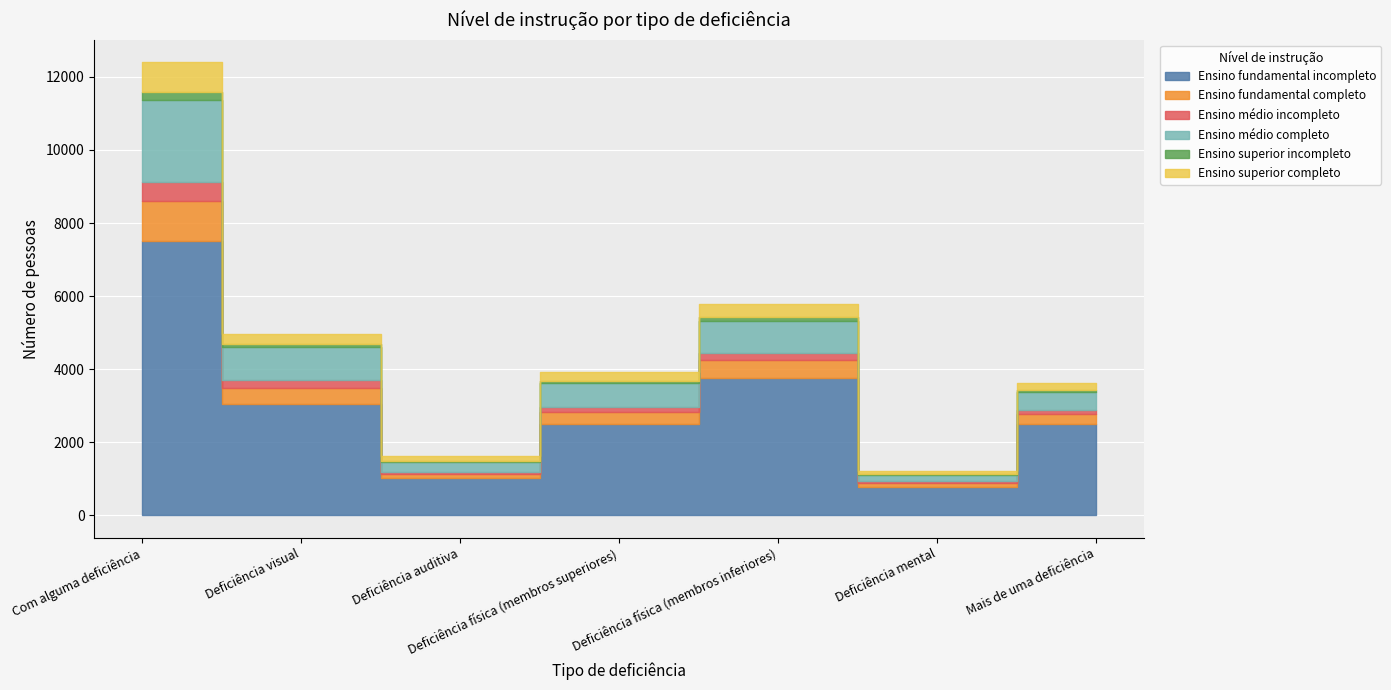

Reading left to right, extract all data points from this chart.

Ensino fundamental incompleto: Com alguma deficiência=7507	Deficiência visual=3048	Deficiência auditiva=1009	Deficiência física (membros superiores)=2499	Deficiência física (membros inferiores)=3752	Deficiência mental=782	Mais de uma deficiência=2498
Ensino fundamental completo: Com alguma deficiência=1085	Deficiência visual=433	Deficiência auditiva=119	Deficiência física (membros superiores)=318	Deficiência física (membros inferiores)=487	Deficiência mental=102	Mais de uma deficiência=281
Ensino médio incompleto: Com alguma deficiência=538	Deficiência visual=225	Deficiência auditiva=62	Deficiência física (membros superiores)=141	Deficiência física (membros inferiores)=197	Deficiência mental=43	Mais de uma deficiência=100
Ensino médio completo: Com alguma deficiência=2245	Deficiência visual=906	Deficiência auditiva=269	Deficiência física (membros superiores)=656	Deficiência física (membros inferiores)=892	Deficiência mental=184	Mais de uma deficiência=503
Ensino superior incompleto: Com alguma deficiência=223	Deficiência visual=85	Deficiência auditiva=31	Deficiência física (membros superiores)=49	Deficiência física (membros inferiores)=89	Deficiência mental=21	Mais de uma deficiência=40
Ensino superior completo: Com alguma deficiência=799	Deficiência visual=250	Deficiência auditiva=132	Deficiência física (membros superiores)=246	Deficiência física (membros inferiores)=352	Deficiência mental=64	Mais de uma deficiência=186